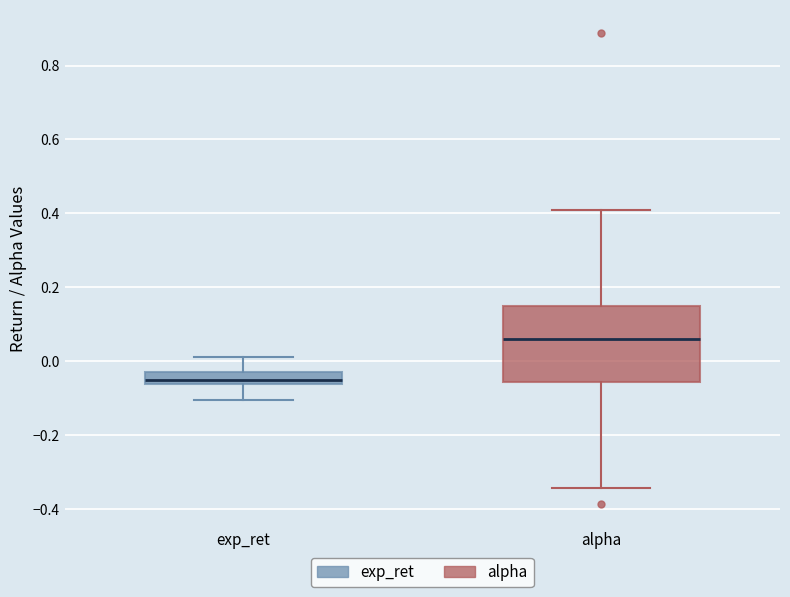

Comparing the boxes themselves (not the whiskers), which one is the tallest?

alpha